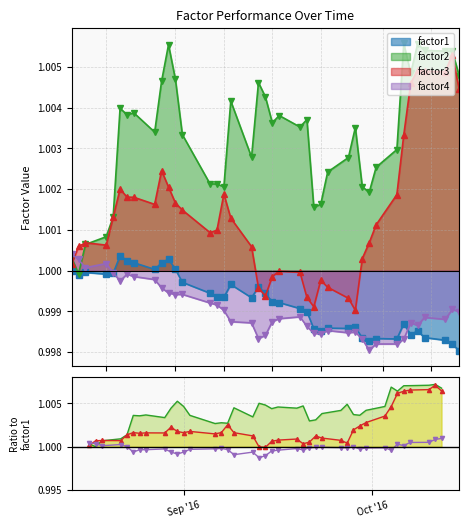

Which series has the largest range (max minus min)?

factor2 ratio